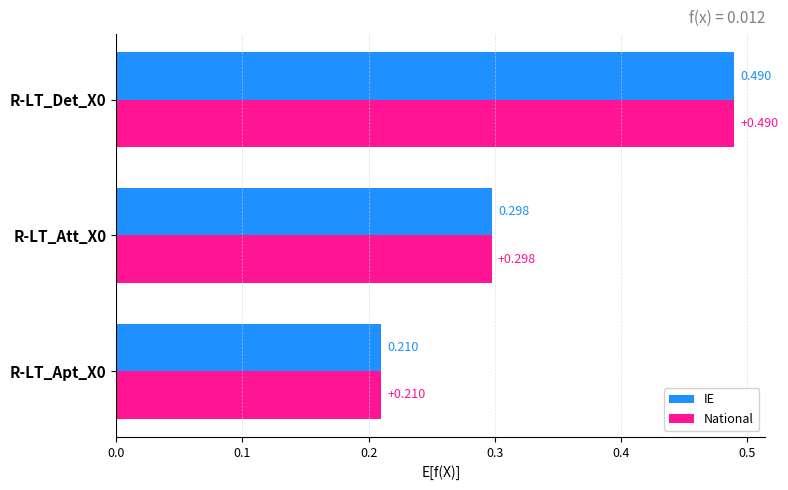

Is the value of National at R-LT_Det_X0 greater than the value of IE at R-LT_Att_X0?

Yes